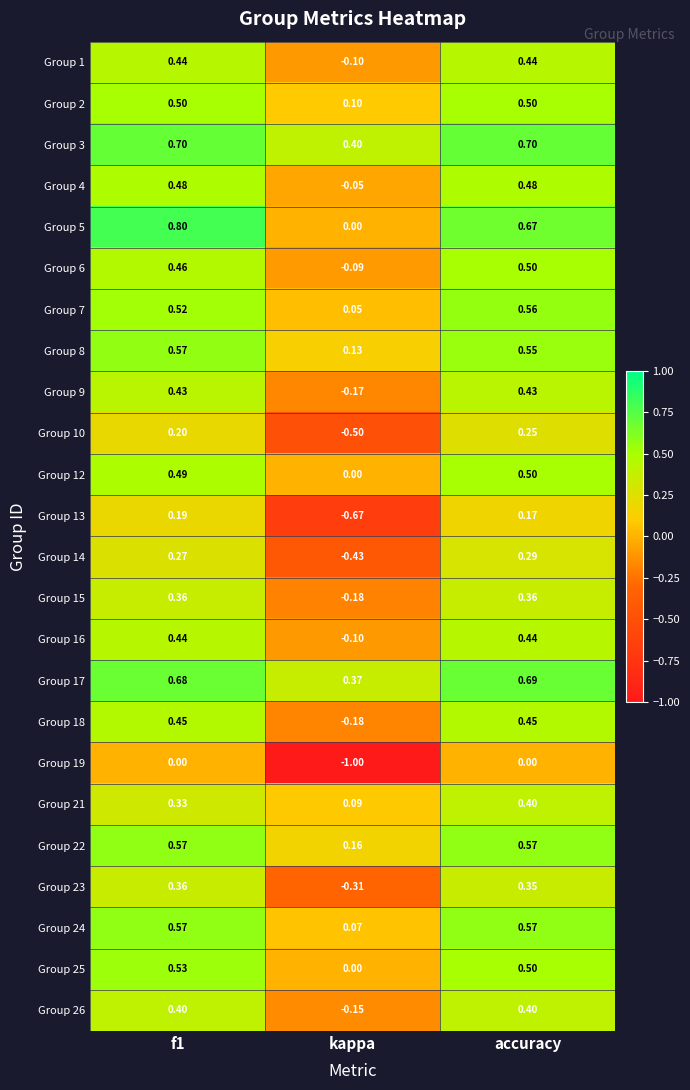

At which category is the sum across all series the highest?

accuracy